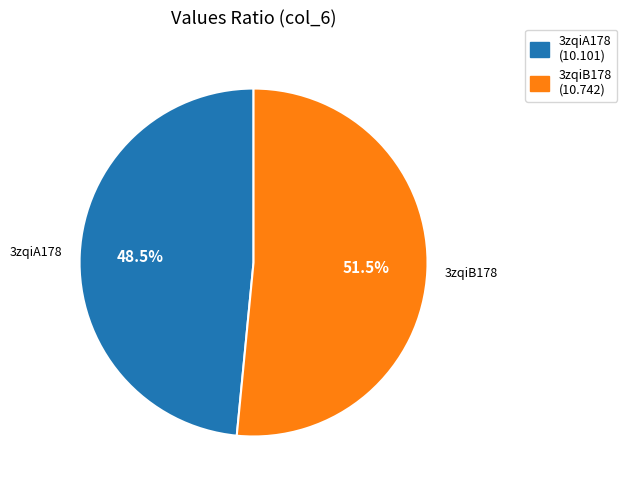

What percentage is NOT represented by 3zqiA178?

51.5%